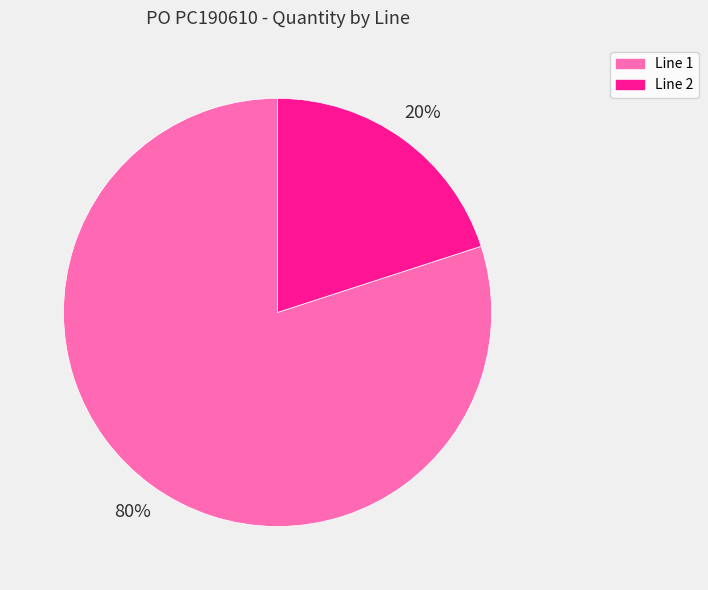

What percentage is the Line 2 slice, to the nearest percent?

20%